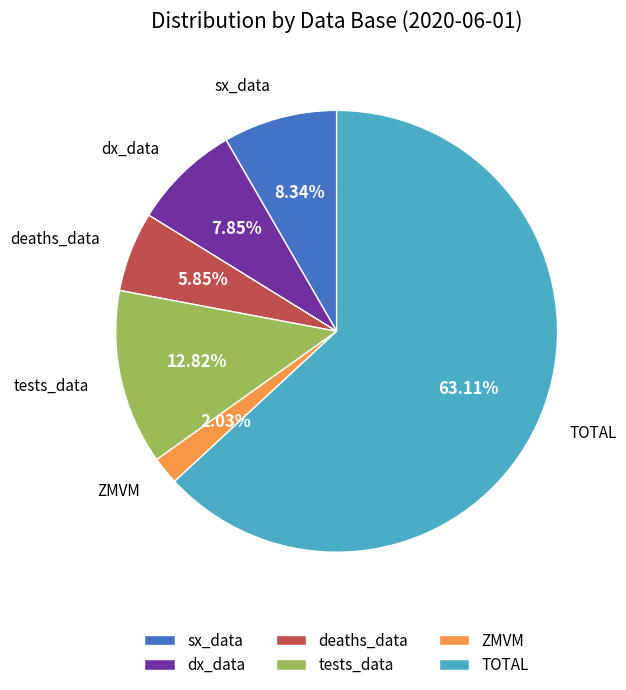

Combined, do dx_data and sx_data account for over 50%?

No